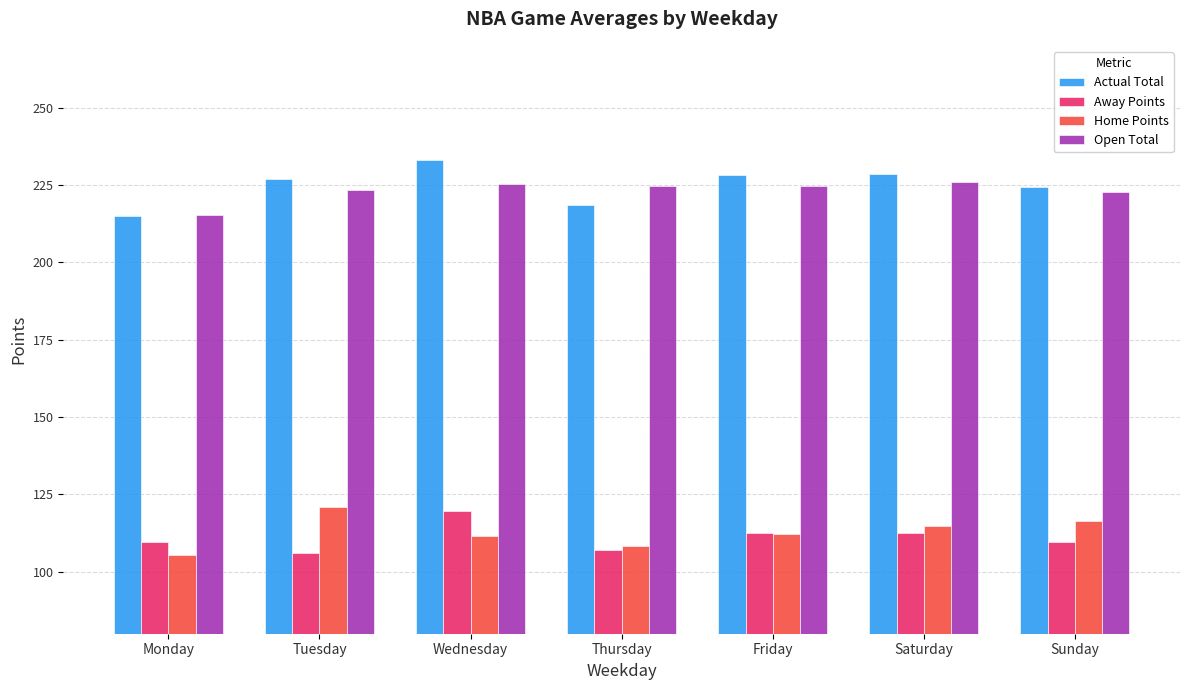

What is the approximate value of Home Points at Tuesday?

121.0